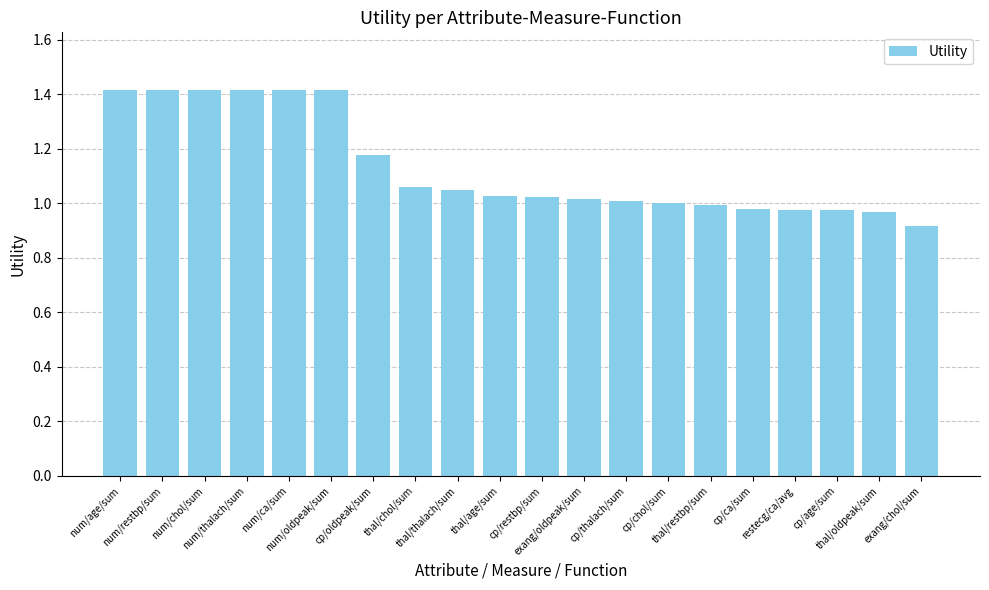

Is it true that the value at num/thalach/sum is 1.4?

True